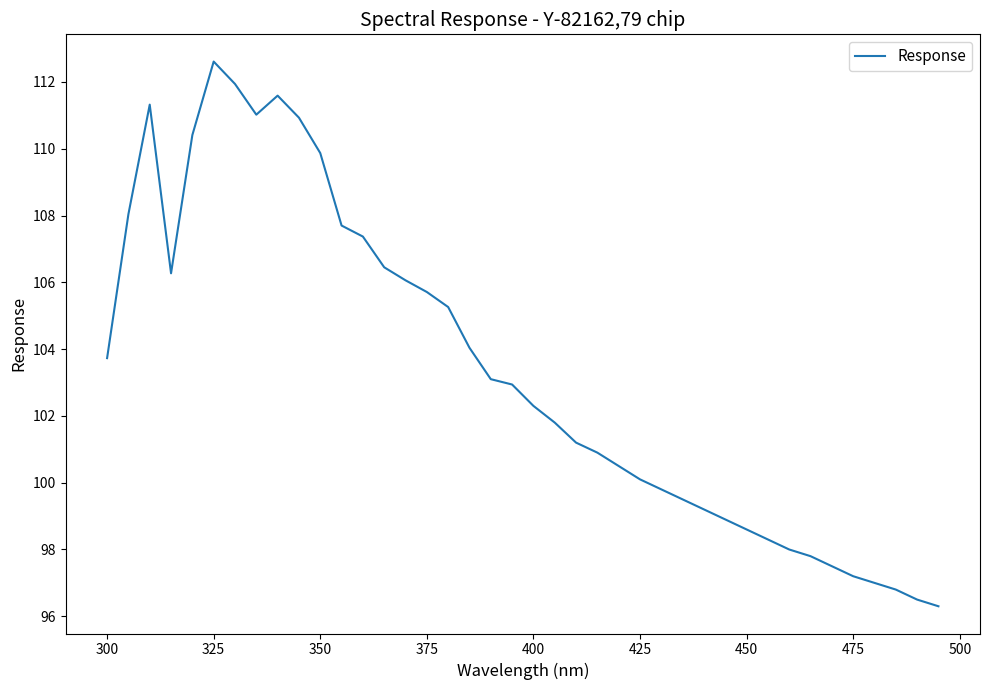

What is the maximum value shown in the chart?

112.6